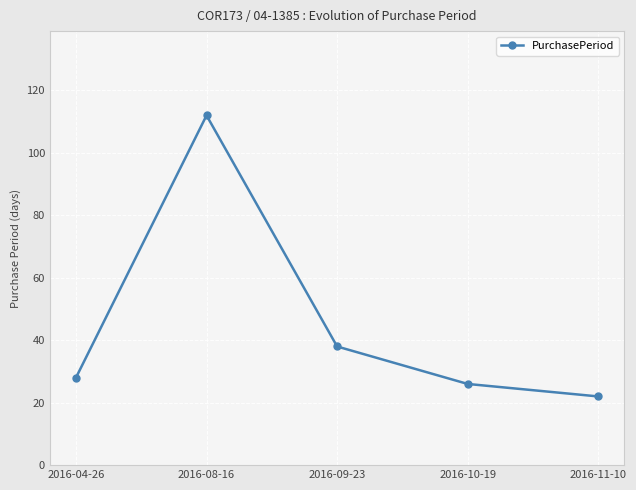

Rank the categories by value from lowest to highest.

2016-11-10, 2016-10-19, 2016-04-26, 2016-09-23, 2016-08-16